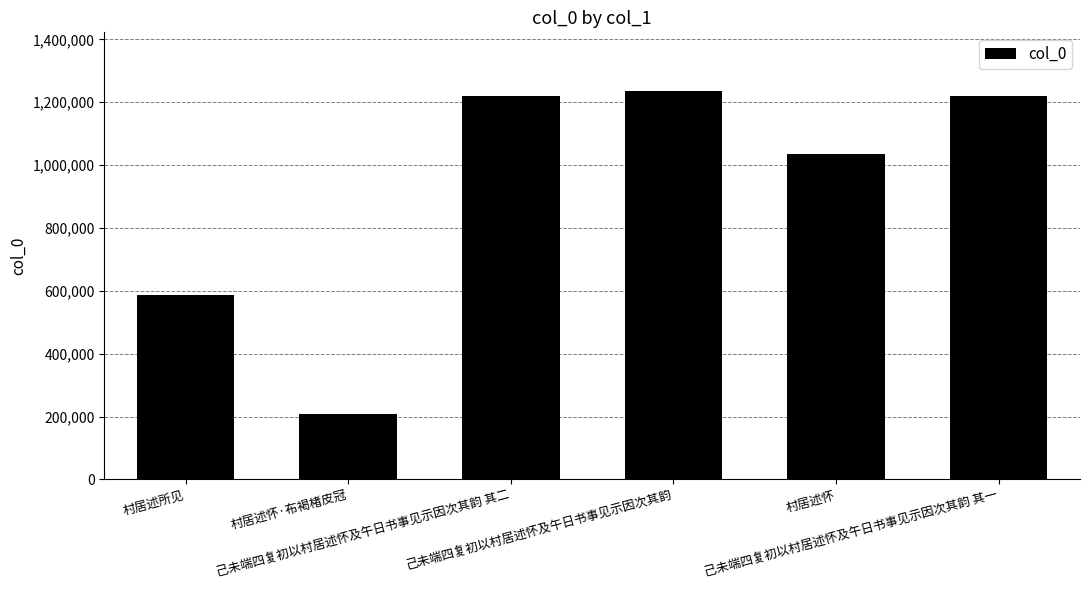

At which label does the data first exceed 1221565?

己未端四复初以村居述怀及午日书事见示因次其韵 其二